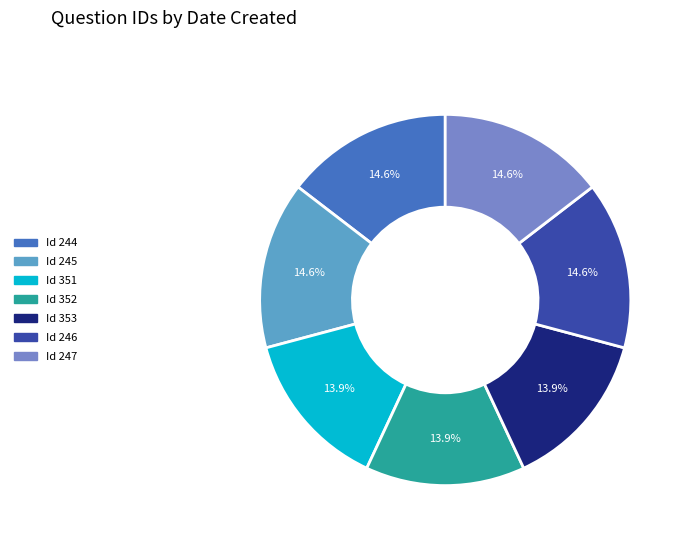

Which has a higher value, Id 352 or Id 244?

Id 244